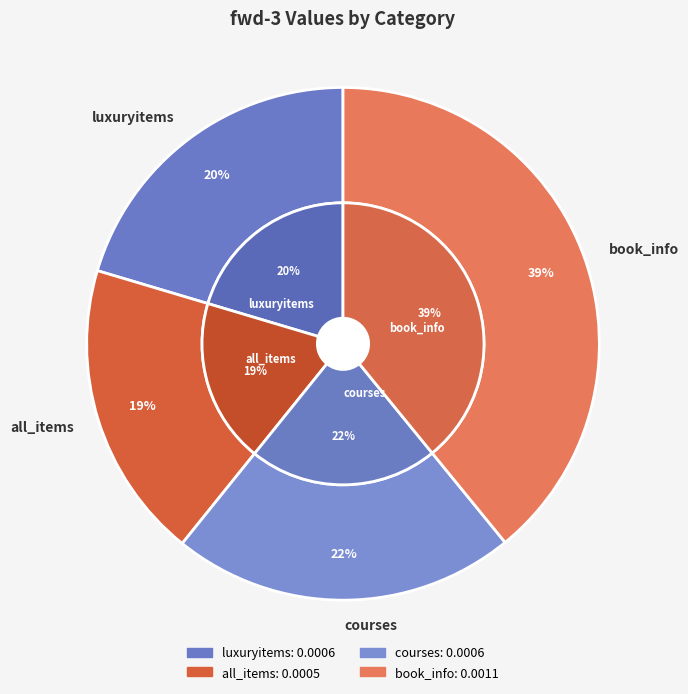

To the nearest percent, what is the average slice percentage?

25%